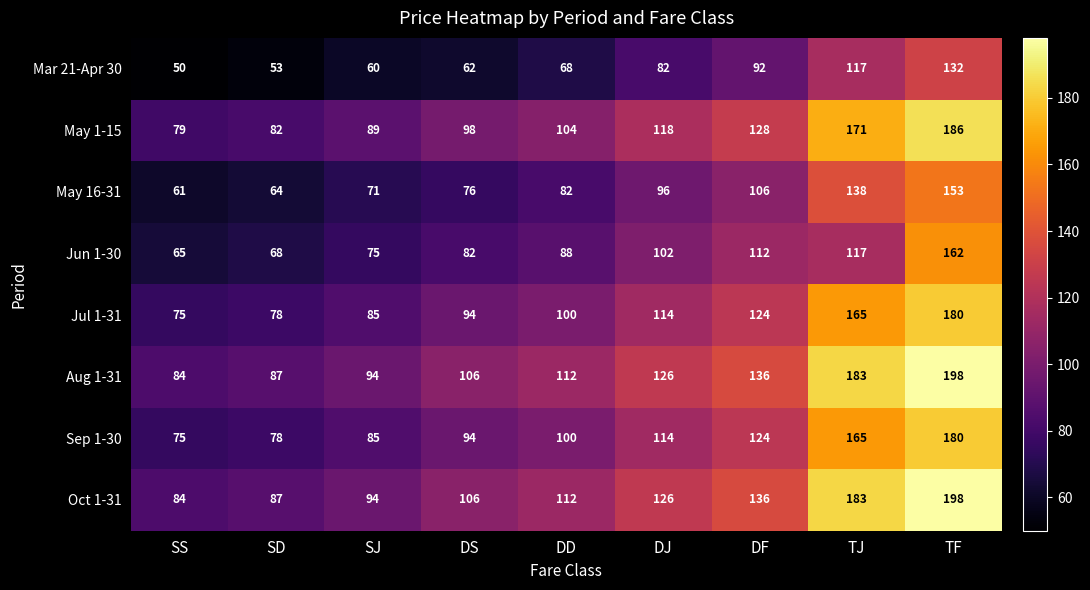

What is the spread (max minus min) of values at TJ?

66